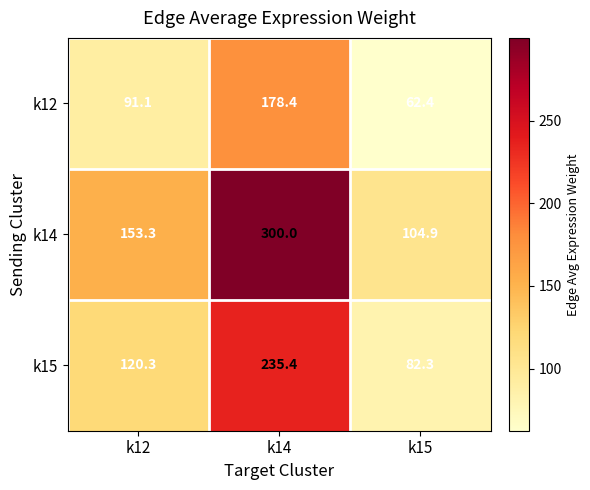

Where does the k14 series first go above 153?

k12